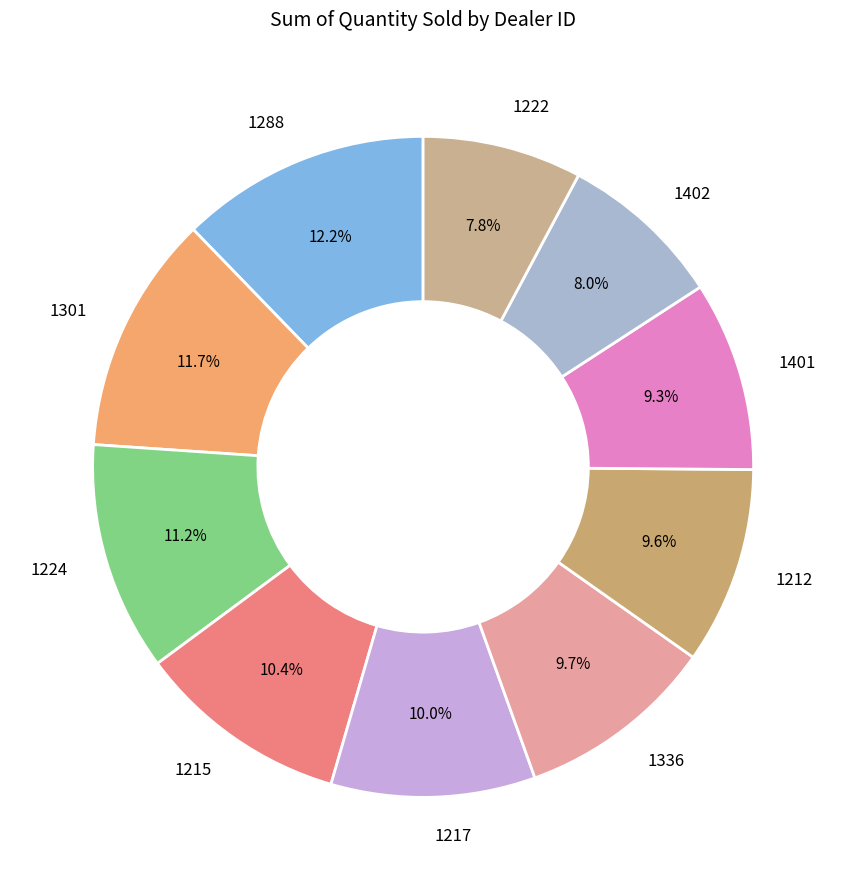

Is 1215 the majority of the pie?

No